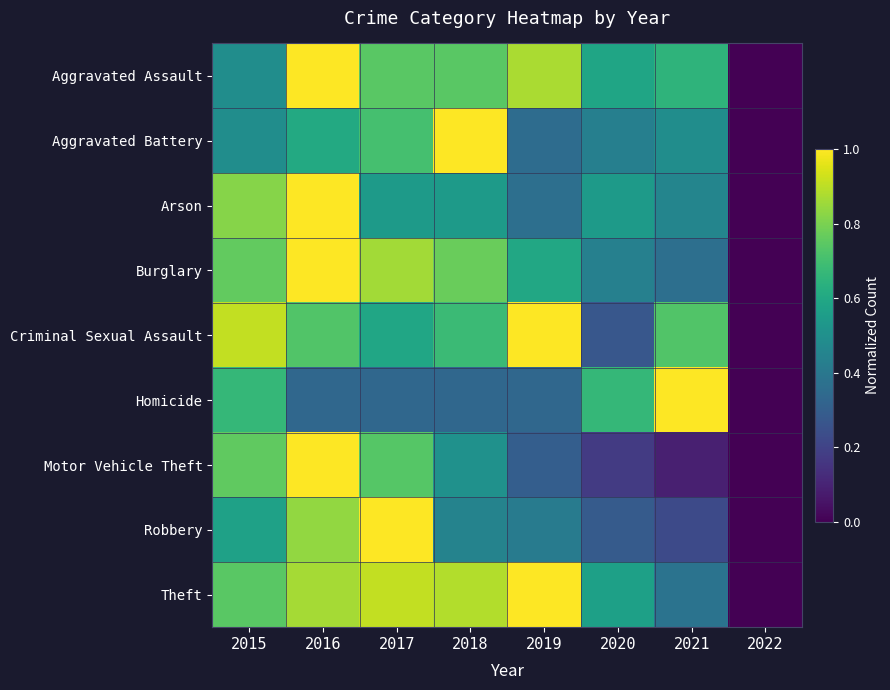

Between 2020 and 2017, which is larger?

2017